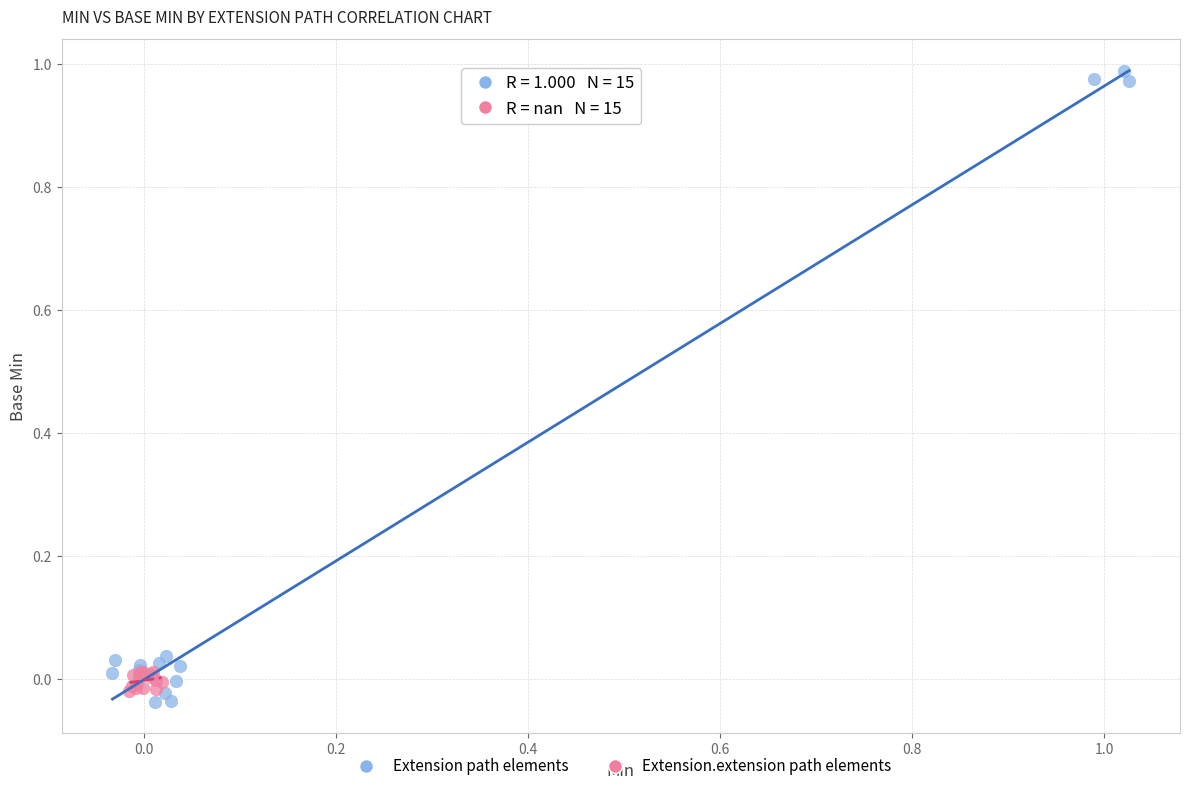

Which series reaches the minimum Y coordinate?

Extension path elements